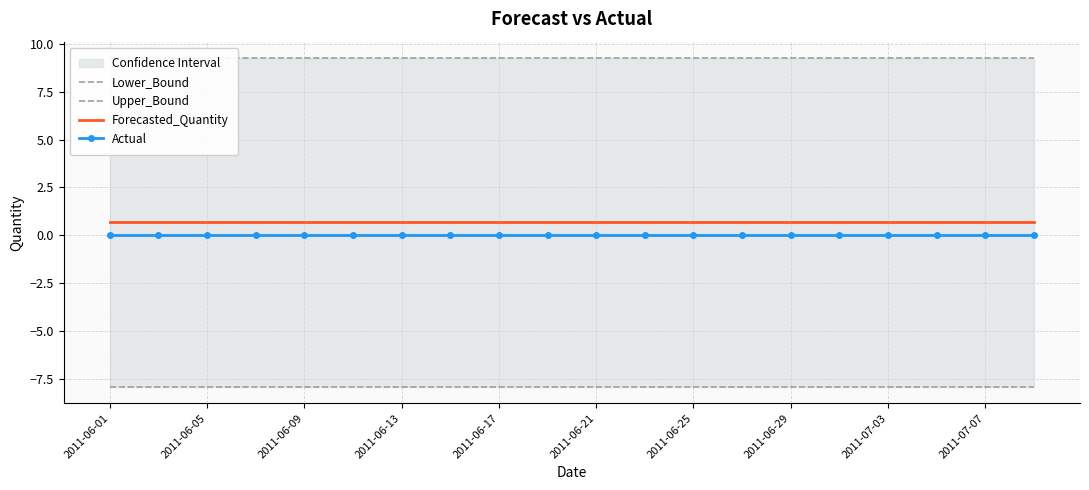

At which category is the sum across all series the highest?

2011-06-01